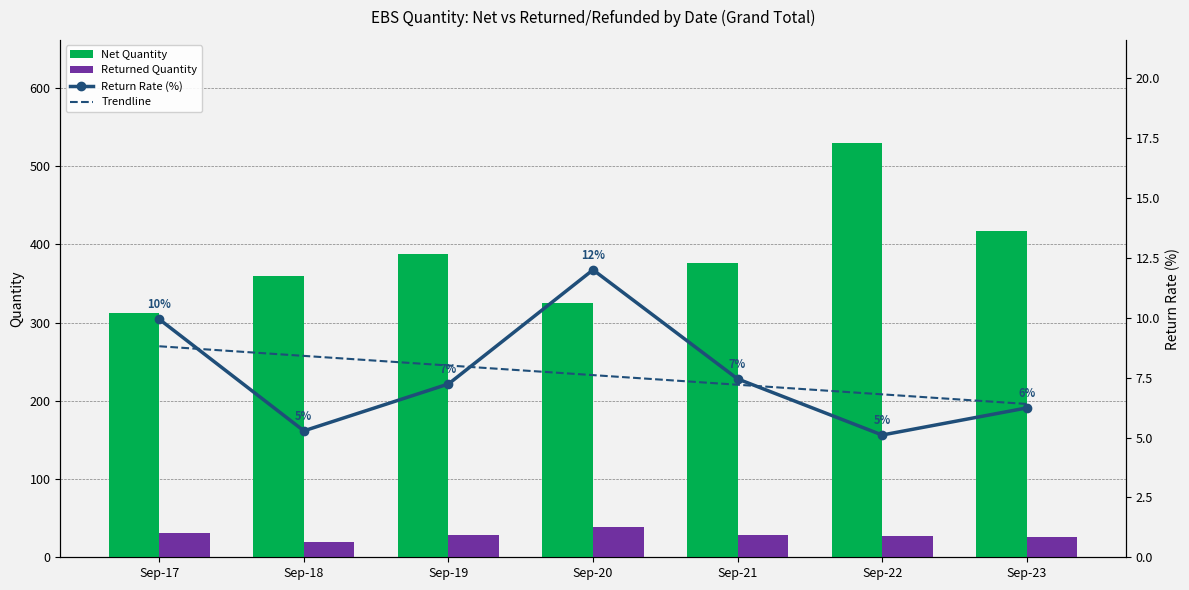

What is the average value of the Net Quantity series?

387